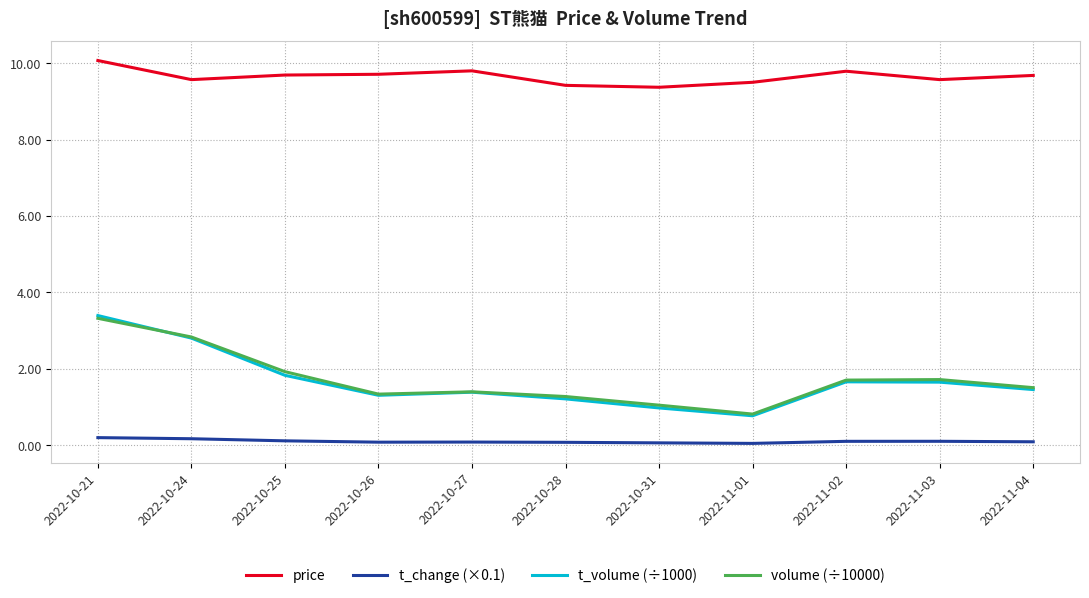

Is the value of price at 2022-10-24 greater than the value of t_change (×0.1) at 2022-10-21?

Yes